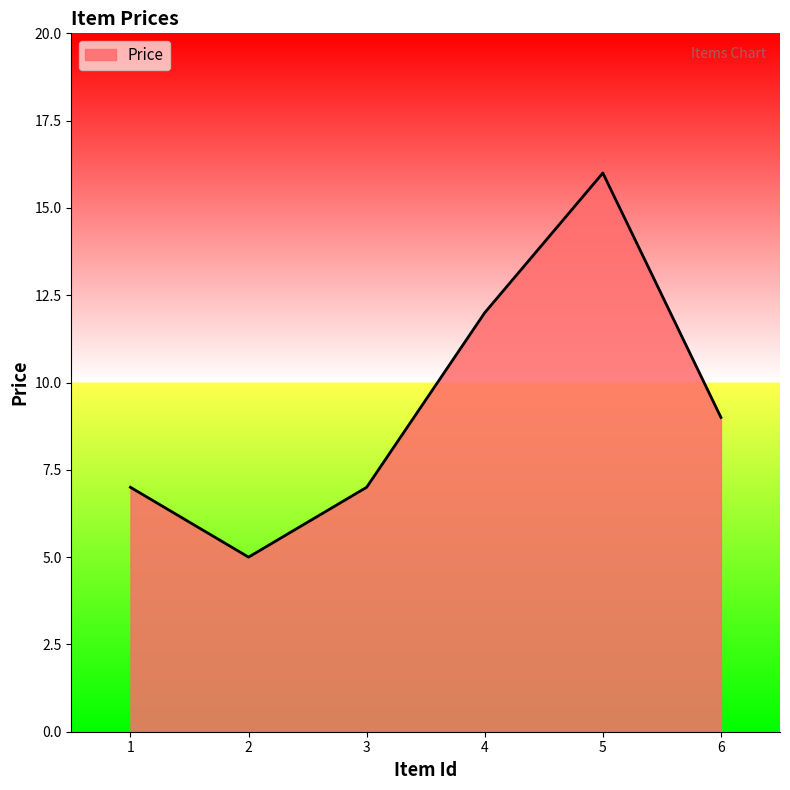

What is the difference between the second highest and minimum values?

7